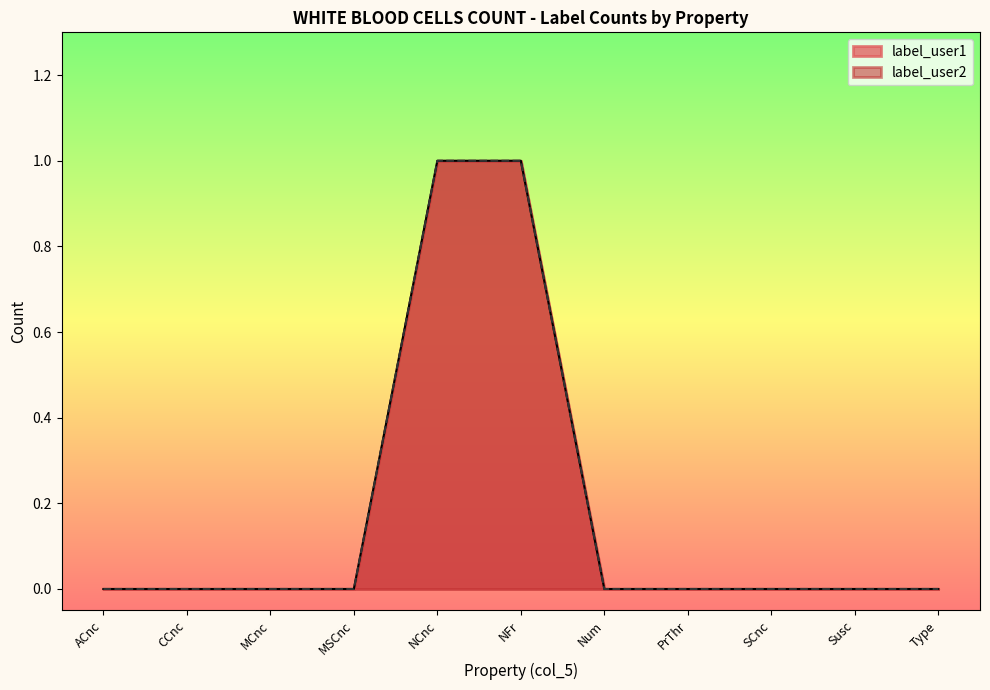

How many lines are shown in the chart?

2